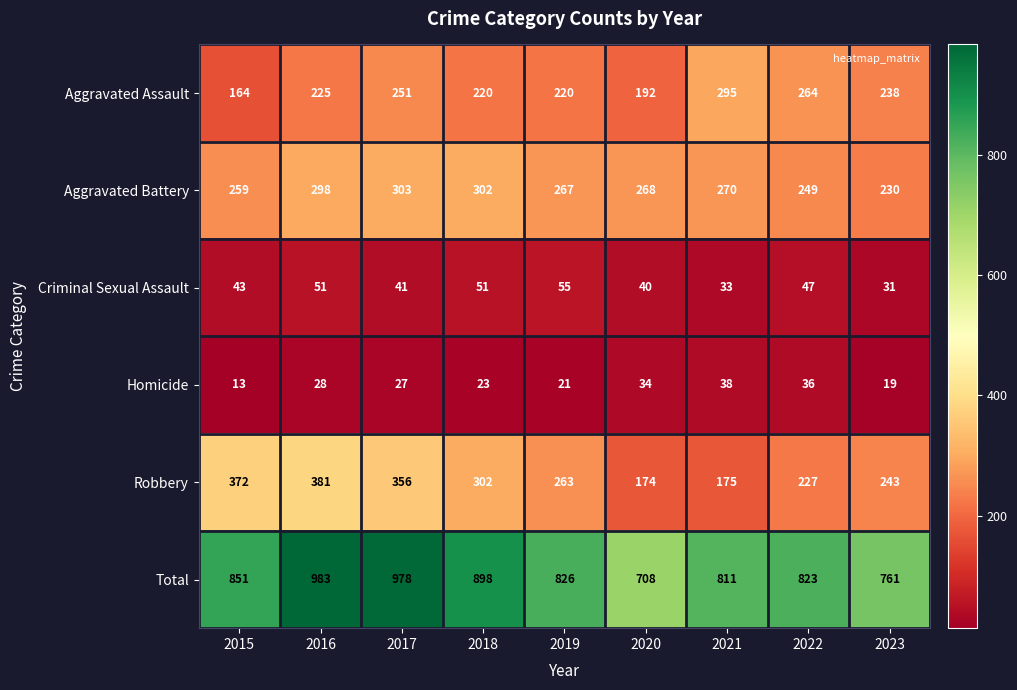

What is the average value of the Criminal Sexual Assault series?

44